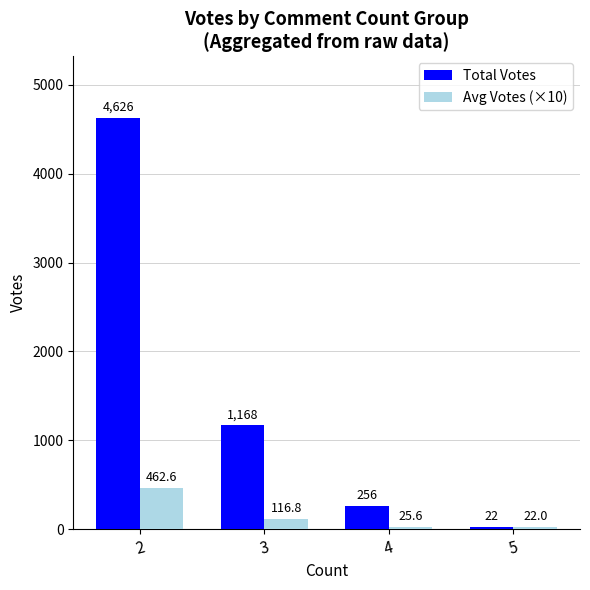

Read the Total Votes value at 2.

4626.0